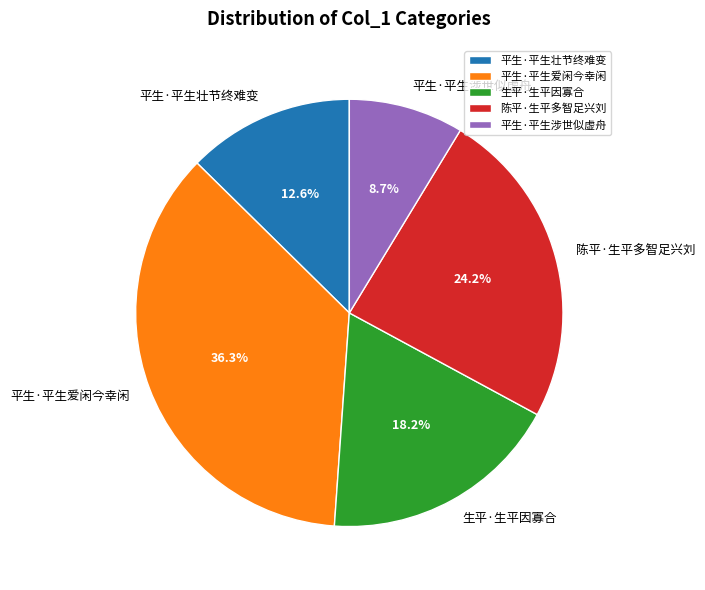

Which slice is the smallest?

平生·平生涉世似虚舟